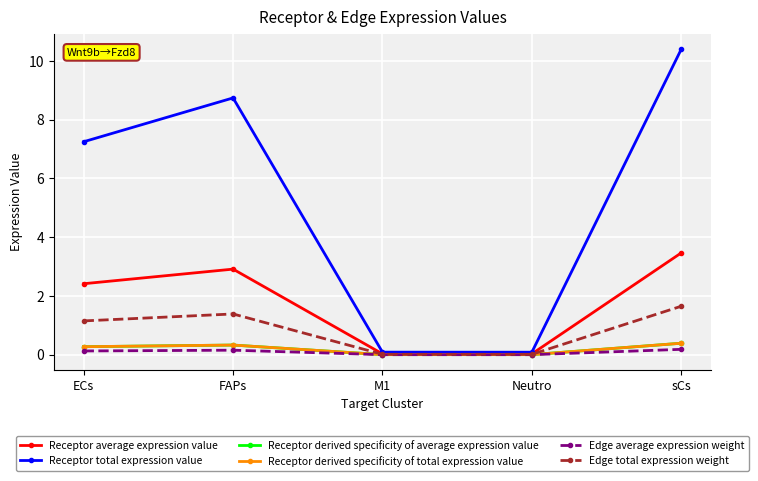

True or false: Receptor derived specificity of average expression value and Edge total expression weight intersect in this chart.

False